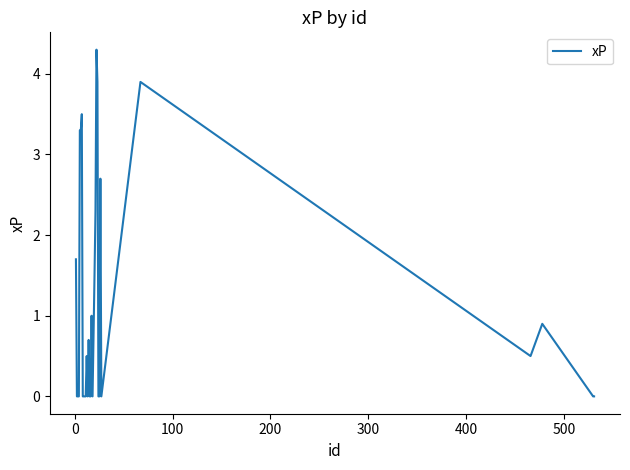

What is the maximum value shown in the chart?

4.3